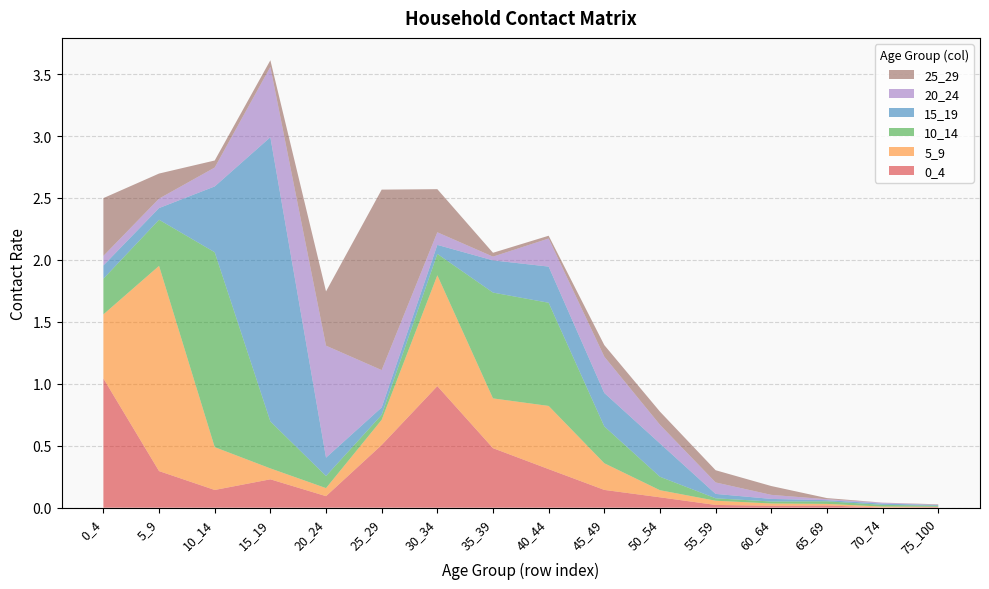

Reading left to right, what are all the values shown in this chart?

0_4: 0_4=1.0	5_9=0.3	10_14=0.1	15_19=0.2	20_24=0.1	25_29=0.5	30_34=1.0	35_39=0.5	40_44=0.3	45_49=0.1	50_54=0.1	55_59=0.0	60_64=0.0	65_69=0.0	70_74=0.0	75_100=0.0
5_9: 0_4=0.5	5_9=1.7	10_14=0.3	15_19=0.1	20_24=0.1	25_29=0.2	30_34=0.9	35_39=0.4	40_44=0.5	45_49=0.2	50_54=0.1	55_59=0.0	60_64=0.0	65_69=0.0	70_74=0.0	75_100=0.0
10_14: 0_4=0.3	5_9=0.4	10_14=1.6	15_19=0.4	20_24=0.1	25_29=0.0	30_34=0.2	35_39=0.9	40_44=0.8	45_49=0.3	50_54=0.1	55_59=0.0	60_64=0.0	65_69=0.0	70_74=0.0	75_100=0.0
15_19: 0_4=0.1	5_9=0.1	10_14=0.5	15_19=2.3	20_24=0.1	25_29=0.1	30_34=0.1	35_39=0.3	40_44=0.3	45_49=0.3	50_54=0.3	55_59=0.0	60_64=0.0	65_69=0.0	70_74=0.0	75_100=0.0
20_24: 0_4=0.1	5_9=0.1	10_14=0.2	15_19=0.6	20_24=0.9	25_29=0.3	30_34=0.1	35_39=0.0	40_44=0.2	45_49=0.3	50_54=0.2	55_59=0.1	60_64=0.0	65_69=0.0	70_74=0.0	75_100=0.0
25_29: 0_4=0.5	5_9=0.2	10_14=0.1	15_19=0.1	20_24=0.4	25_29=1.5	30_34=0.3	35_39=0.0	40_44=0.0	45_49=0.1	50_54=0.1	55_59=0.1	60_64=0.1	65_69=0.0	70_74=0.0	75_100=0.0